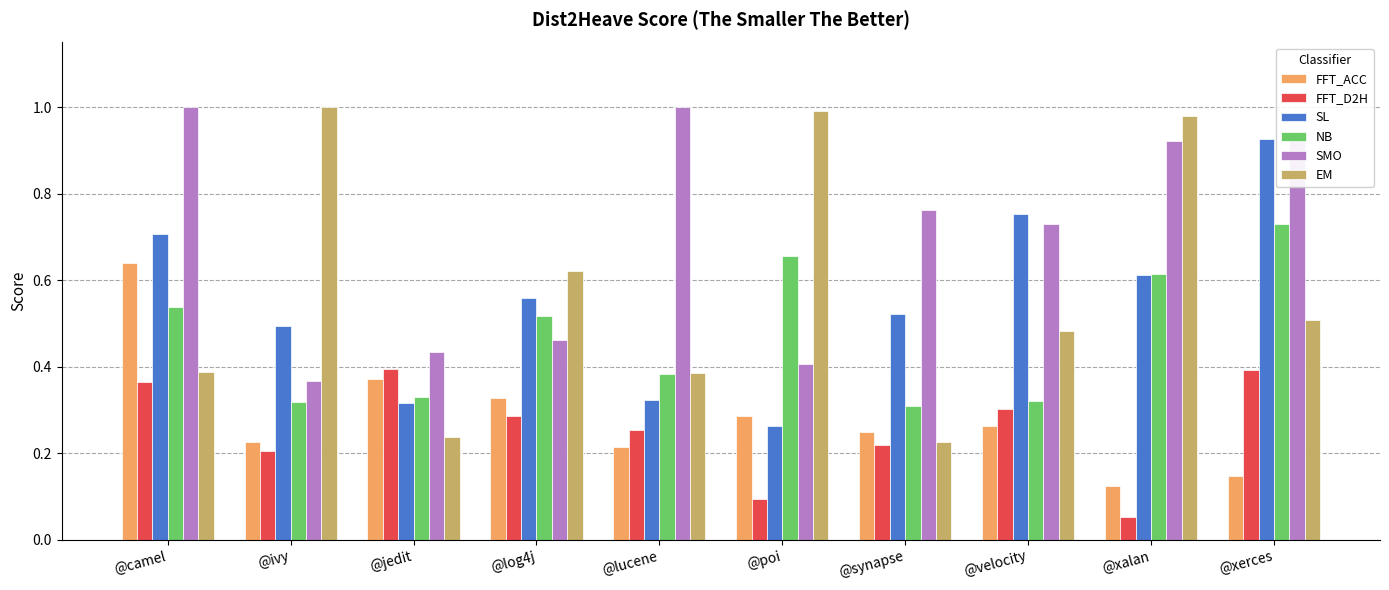

At which category does the chart reach its minimum across all series?

@xalan